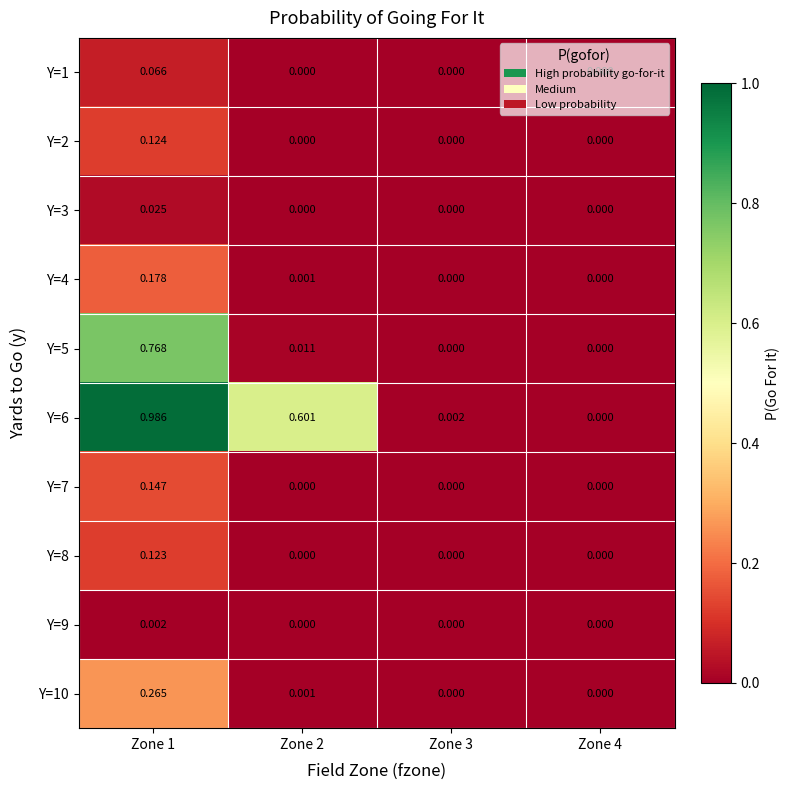

Count the number of data series in this chart.

10